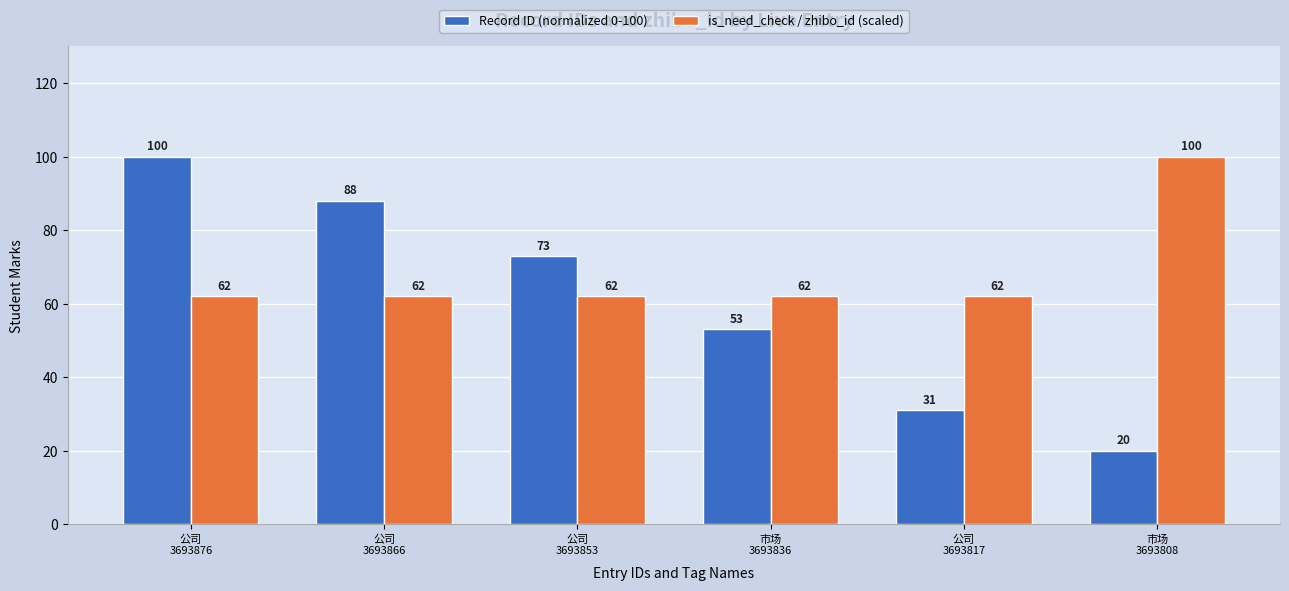

Where is Record ID (normalized 0-100) nearest to the value 60?

市场
3693836